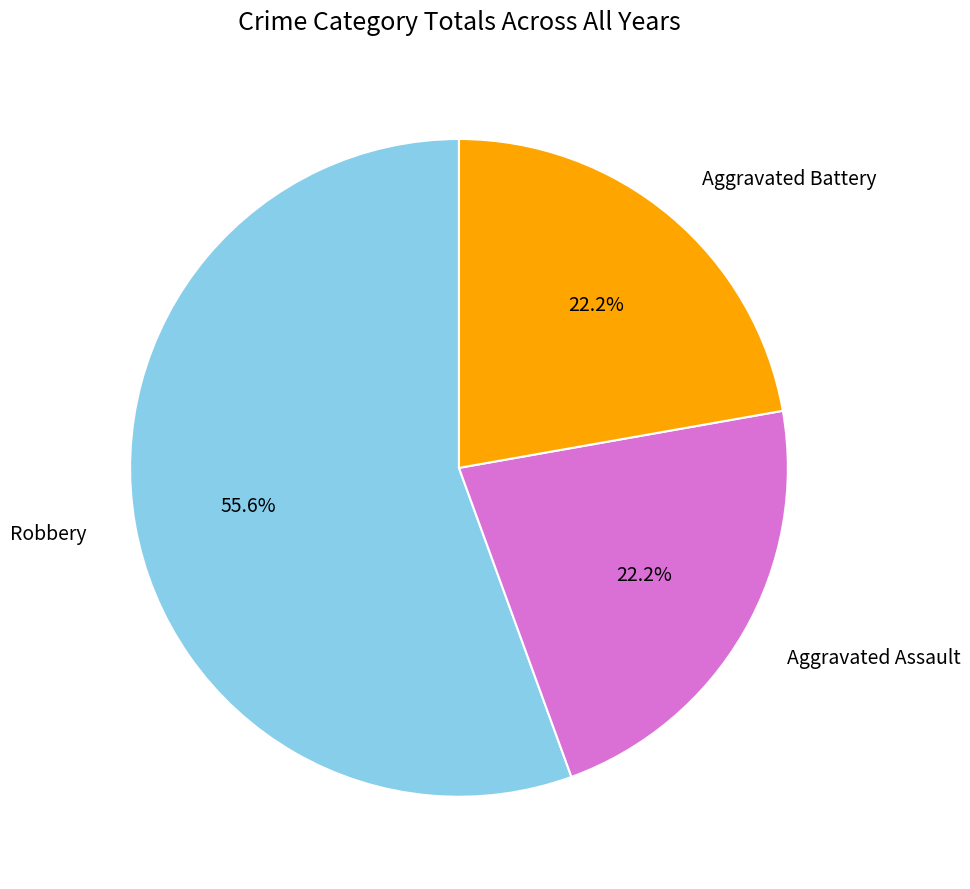

The Aggravated Assault slice represents 22% of the pie. True or false?

True